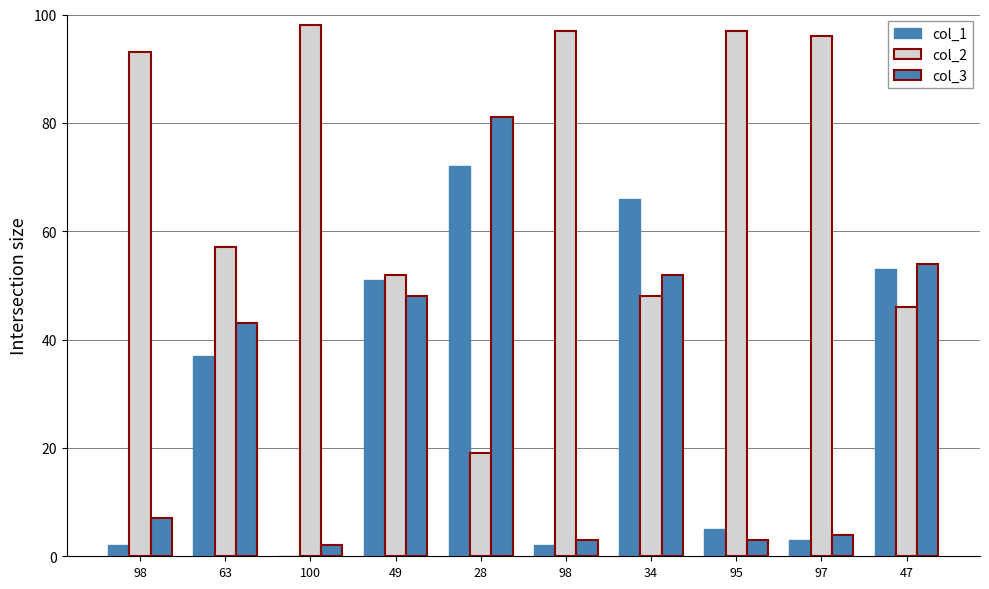

Is the value of col_1 at 34 greater than the value of col_3 at 95?

Yes